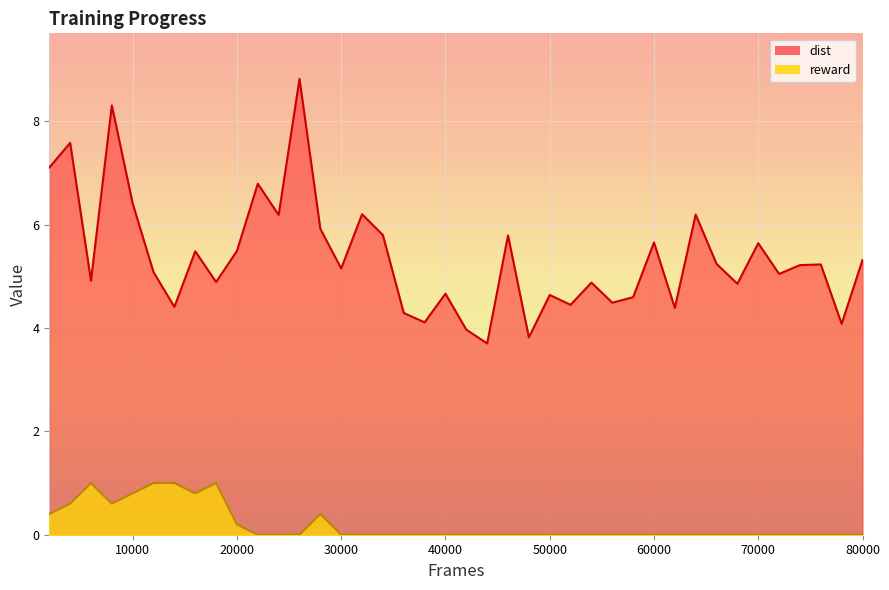

How many data points in reward are above 0?

11